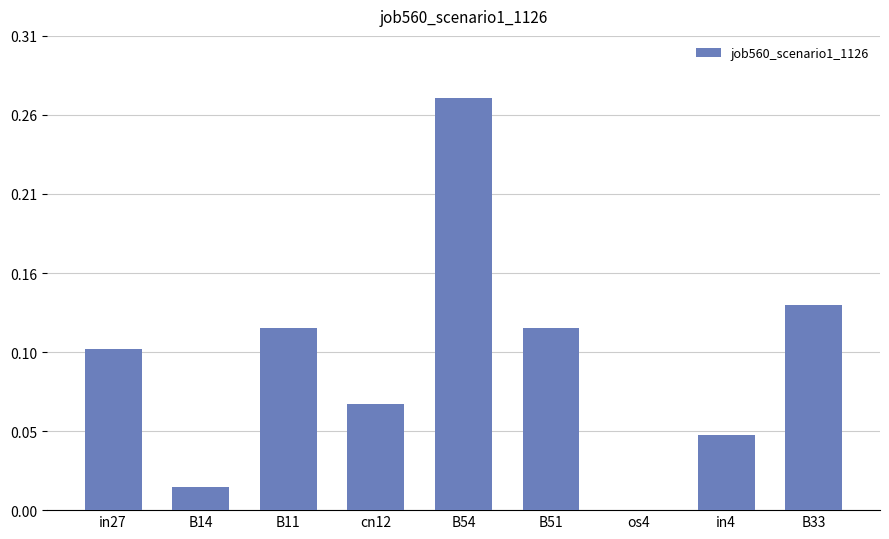

True or false: the data shows 0.1 at B51.

True